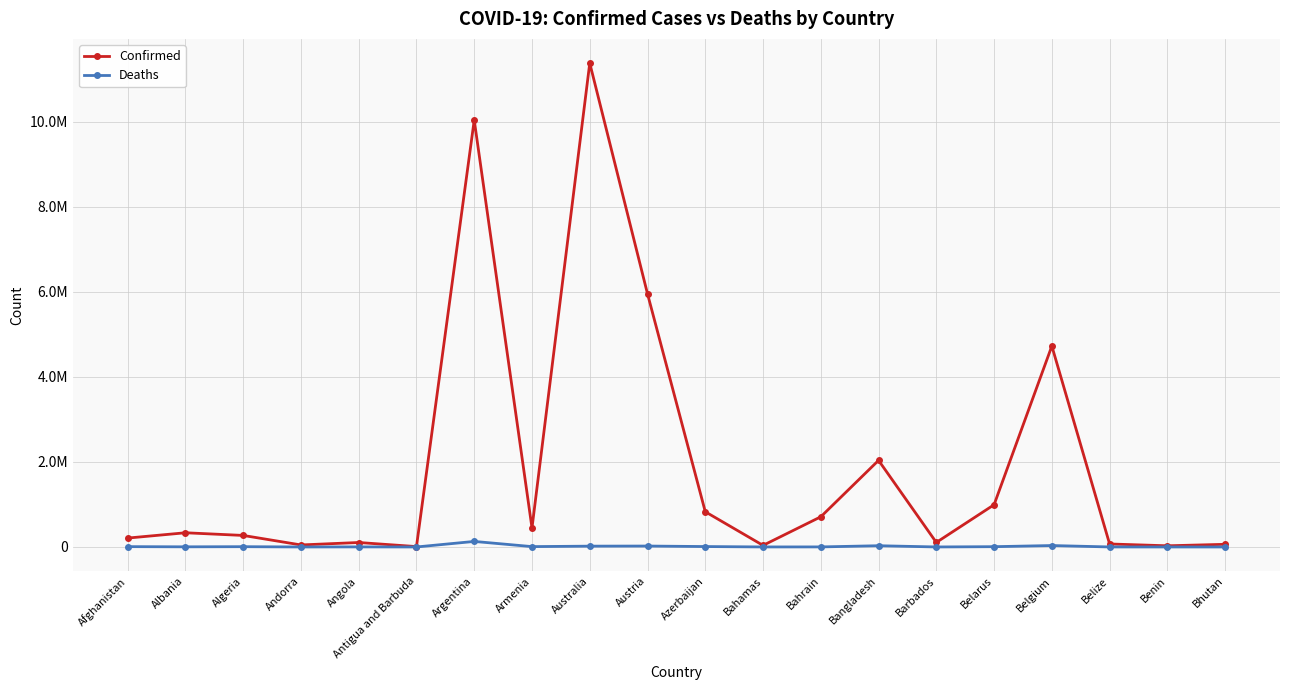

What position from the right is Bangladesh?

7